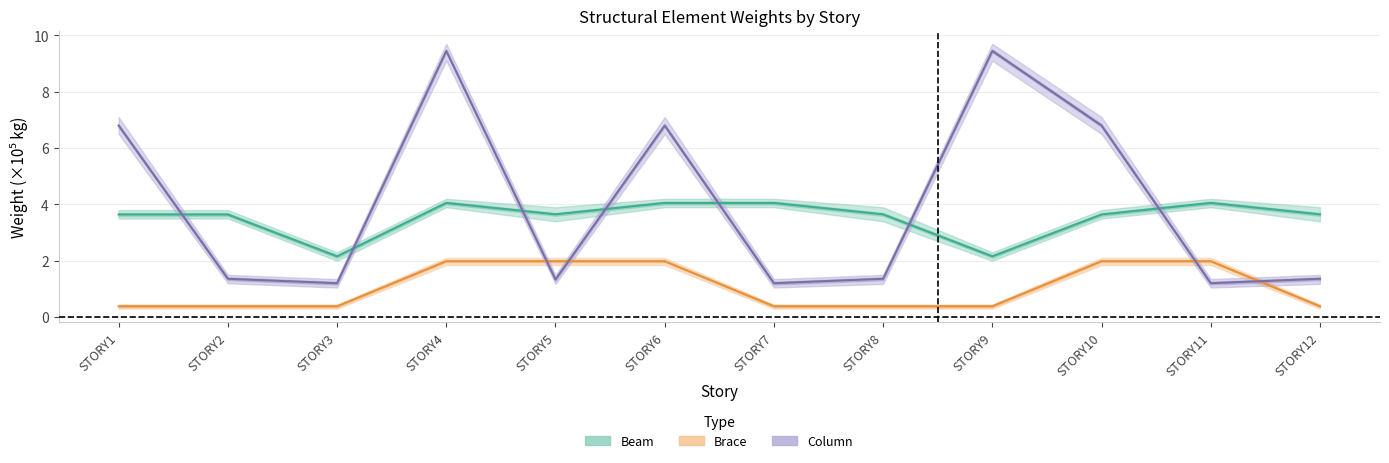

What is the difference between the maximum and minimum values in the Beam (Estimate) series?

1.9